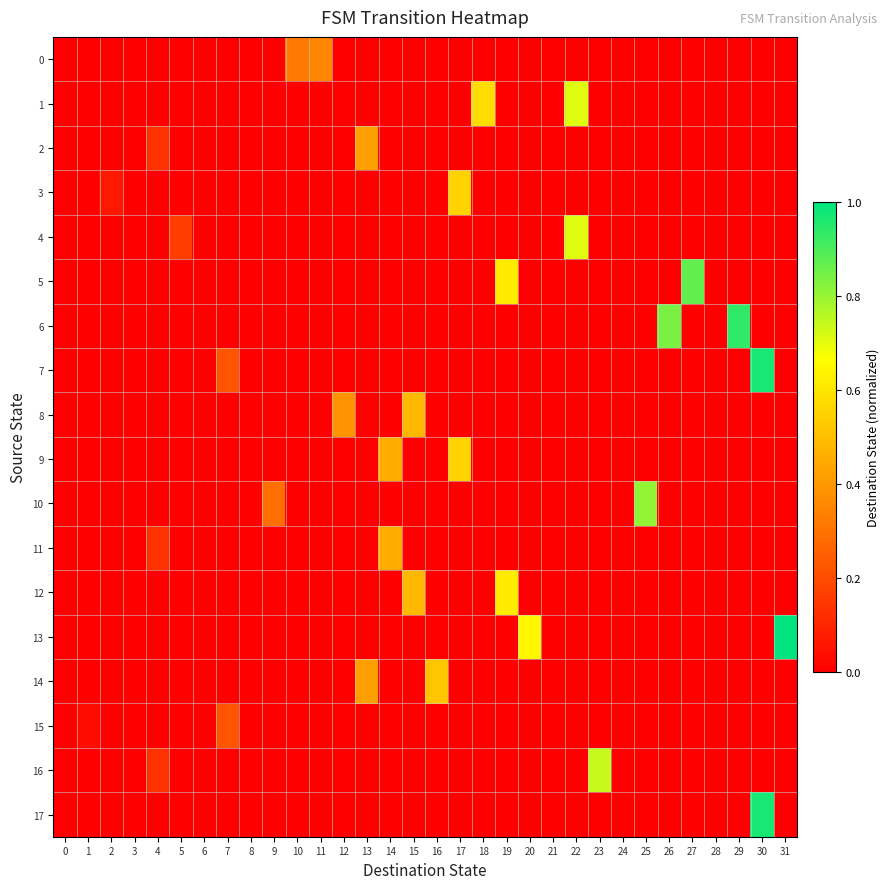

Which label corresponds to the largest value in the chart?

31